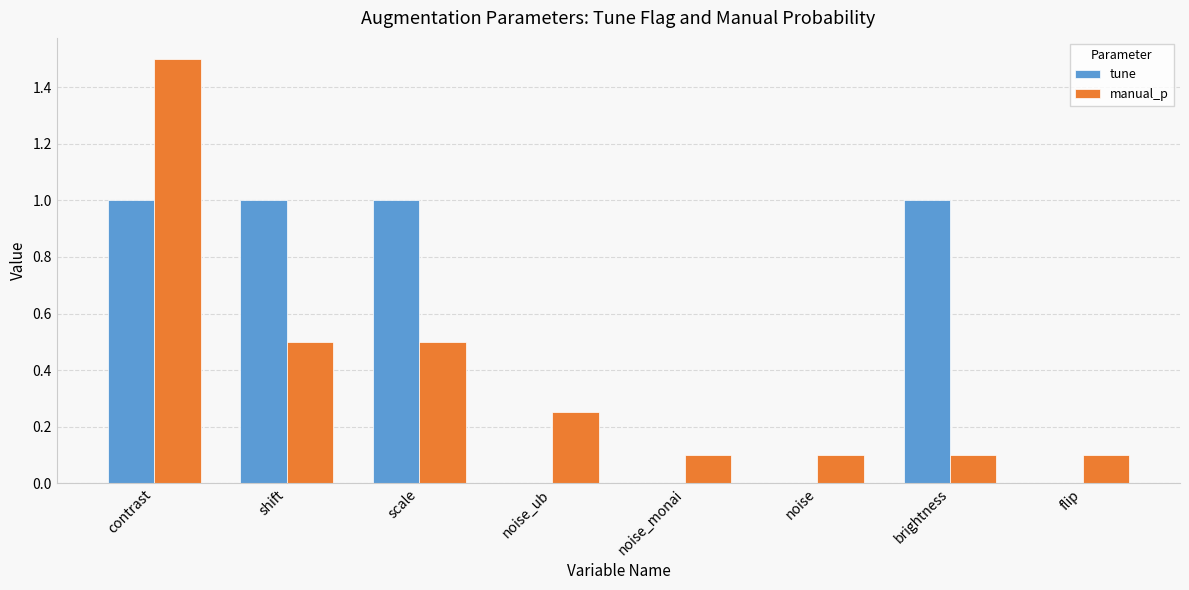

What is the sum of the manual_p values at flip and scale?

0.6